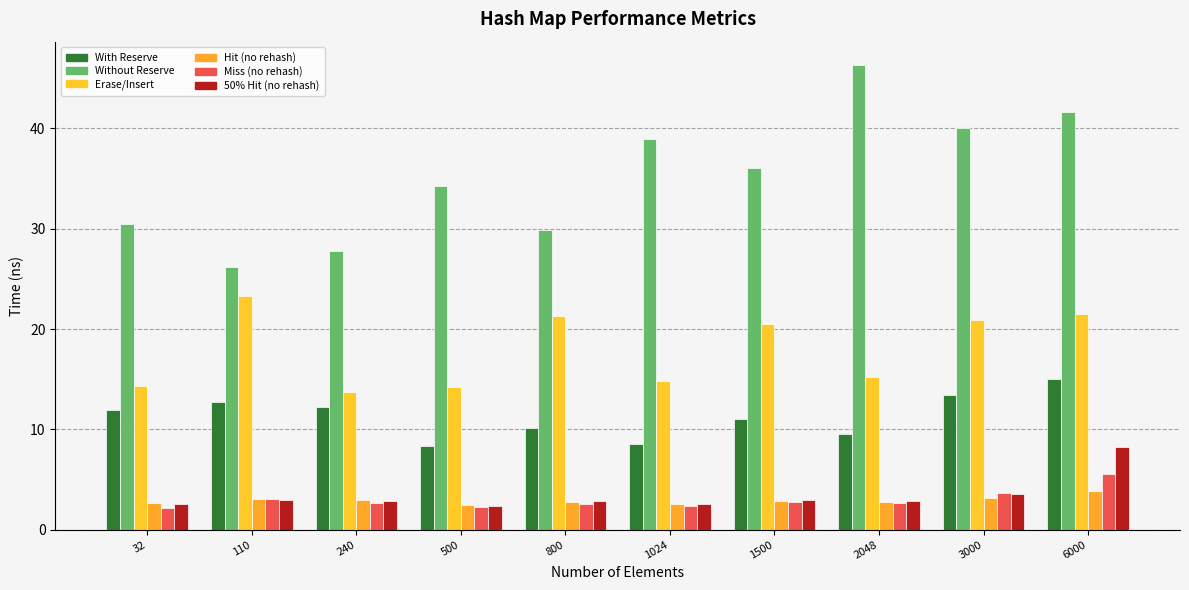

How many groups of bars are there?

10